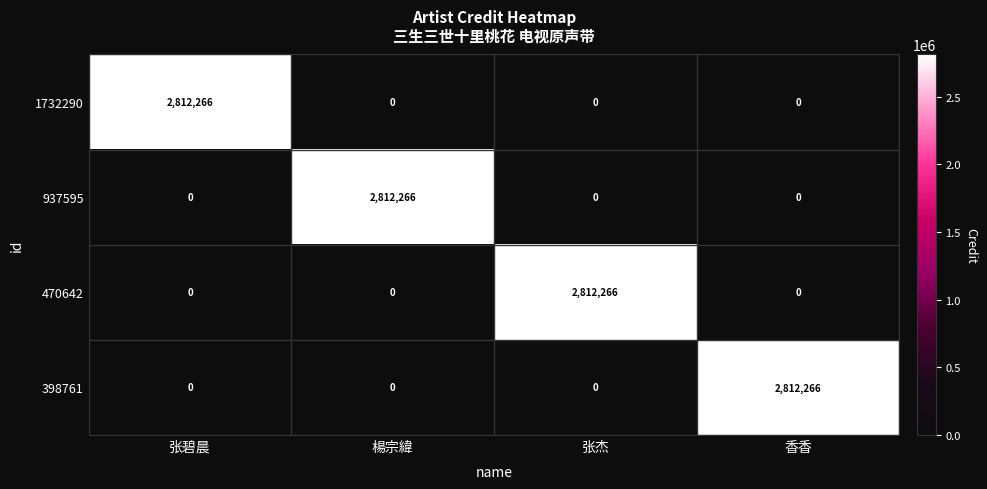

Is it true that 937595 equals 1047205 at 张杰?

False